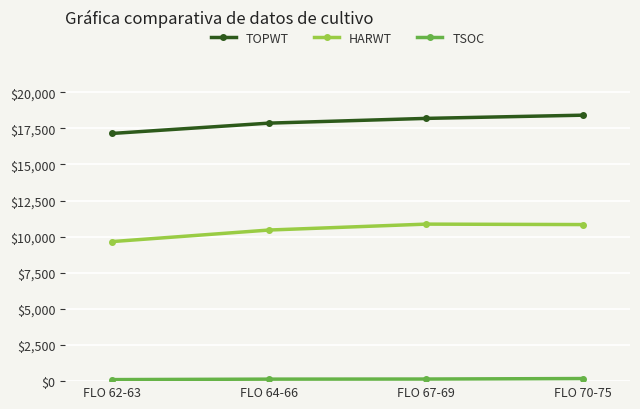

True or false: TOPWT and HARWT cross at least once.

False